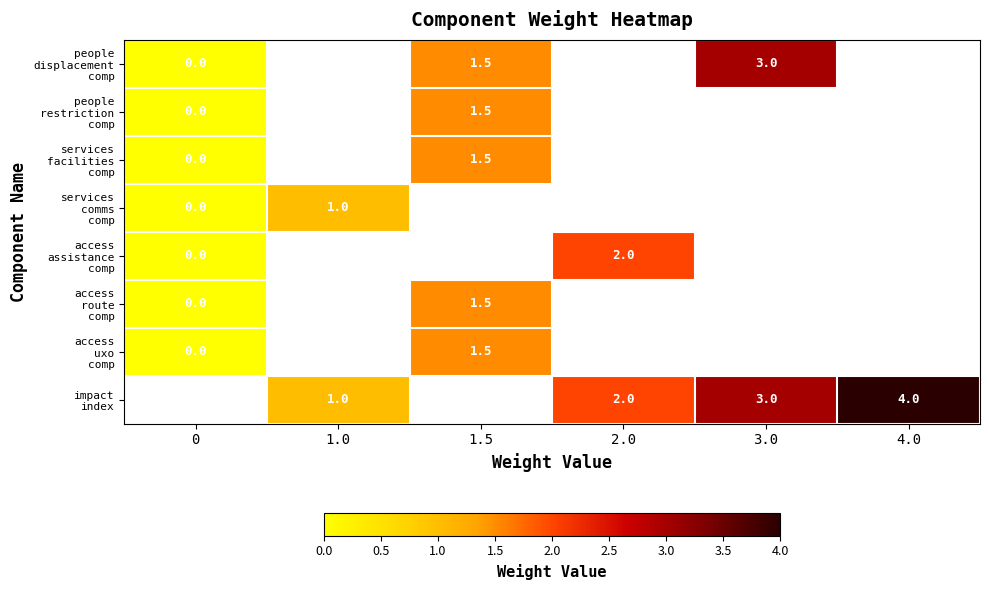

How many distinct data groups are displayed?

8